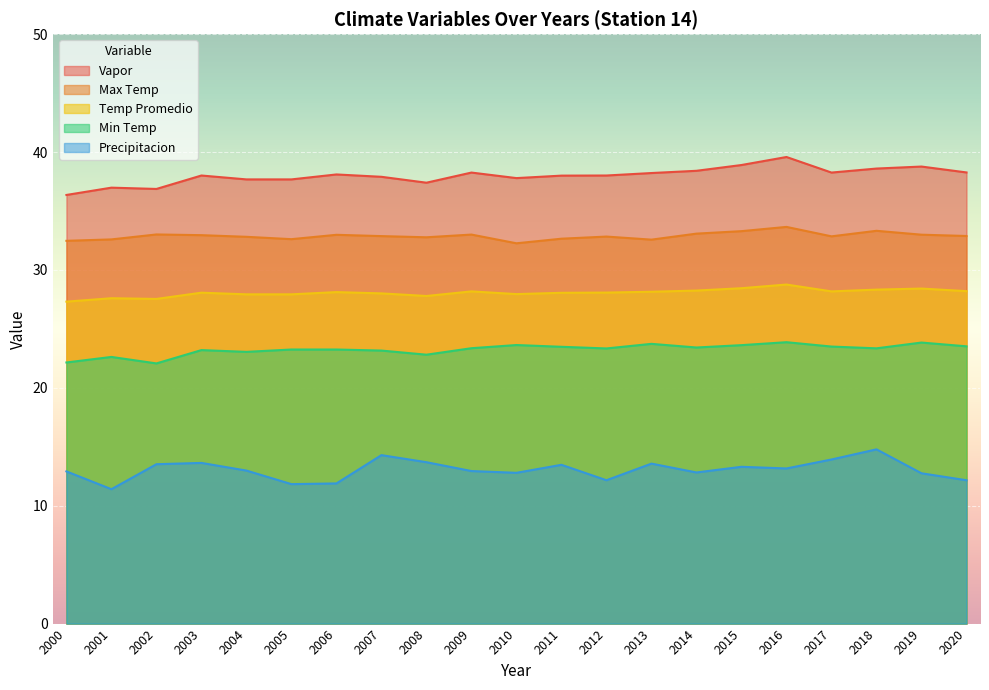

Rank the series at 2012 from lowest to highest value.

Precipitacion, Min Temp, Temp Promedio, Max Temp, Vapor